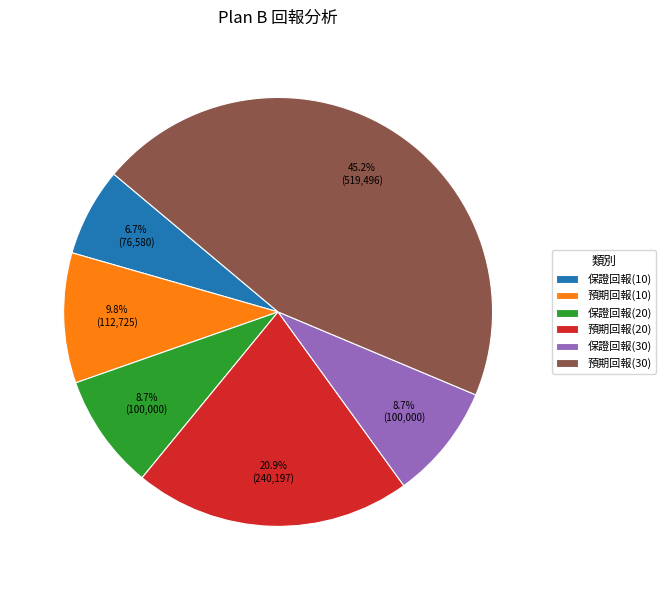

Count the number of slices in the pie.

6